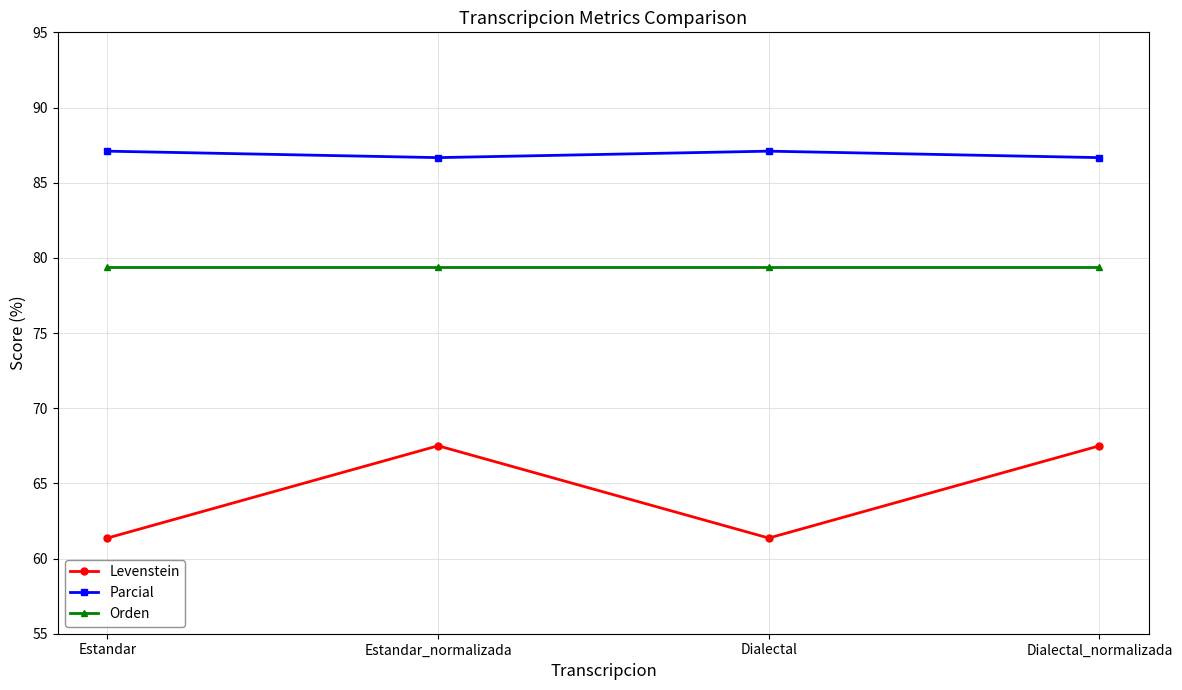

What is the total value across all series at Estandar_normalizada?

233.6